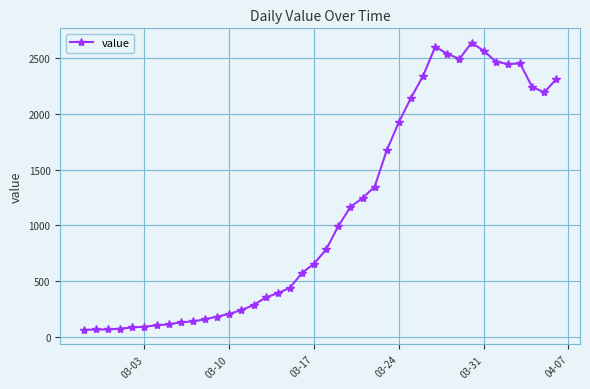

What is the difference between the maximum and minimum values?

2579